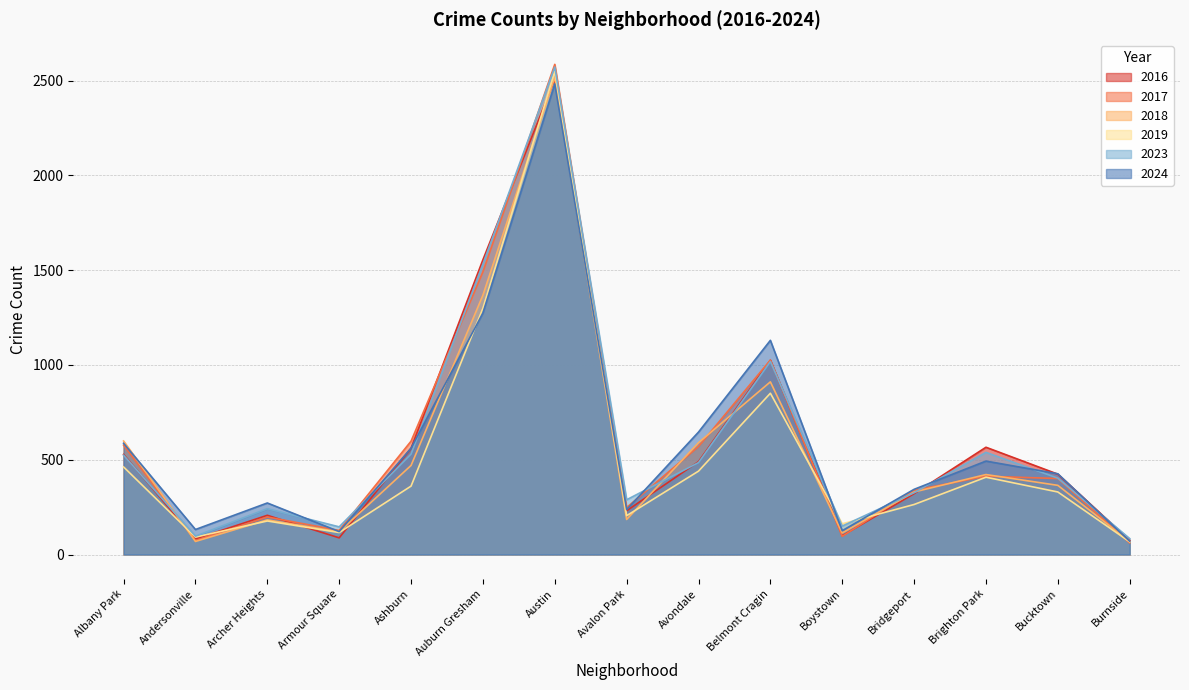

At which label is 2019 closest to 1308?

Auburn Gresham